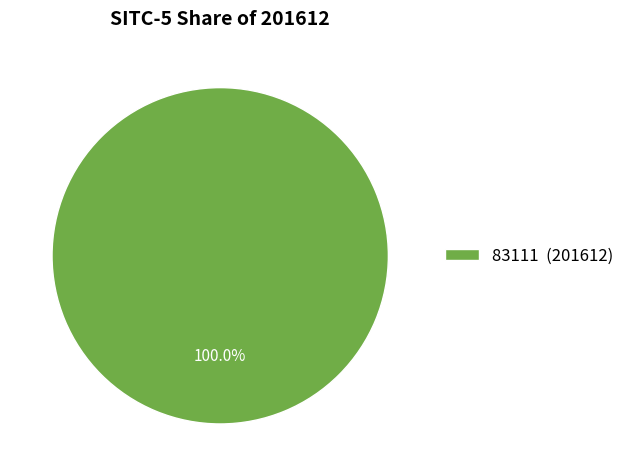

Is there a majority slice in this chart?

Yes